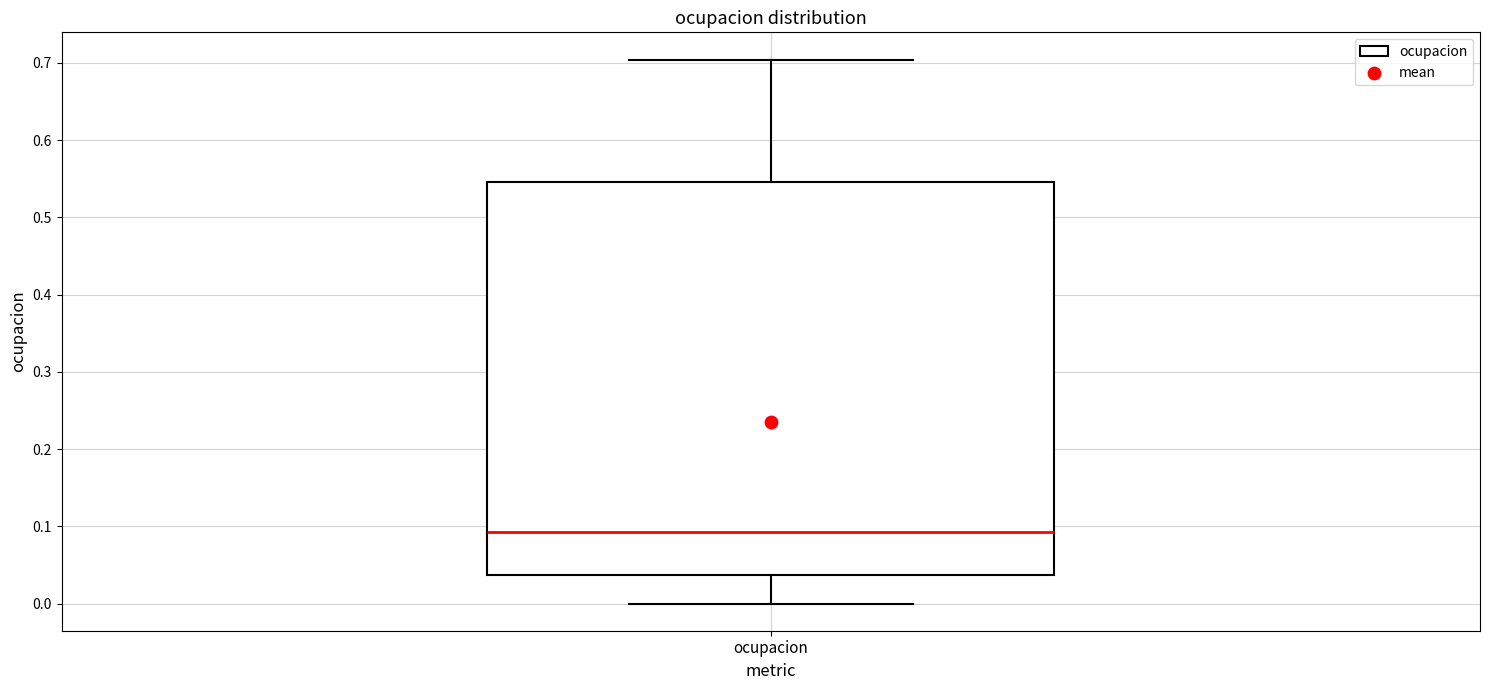

Where does the median line of the box for ocupacion sit on the y-axis? The values are not printed on the chart, so give them approximately, as read against the axis.

0.09